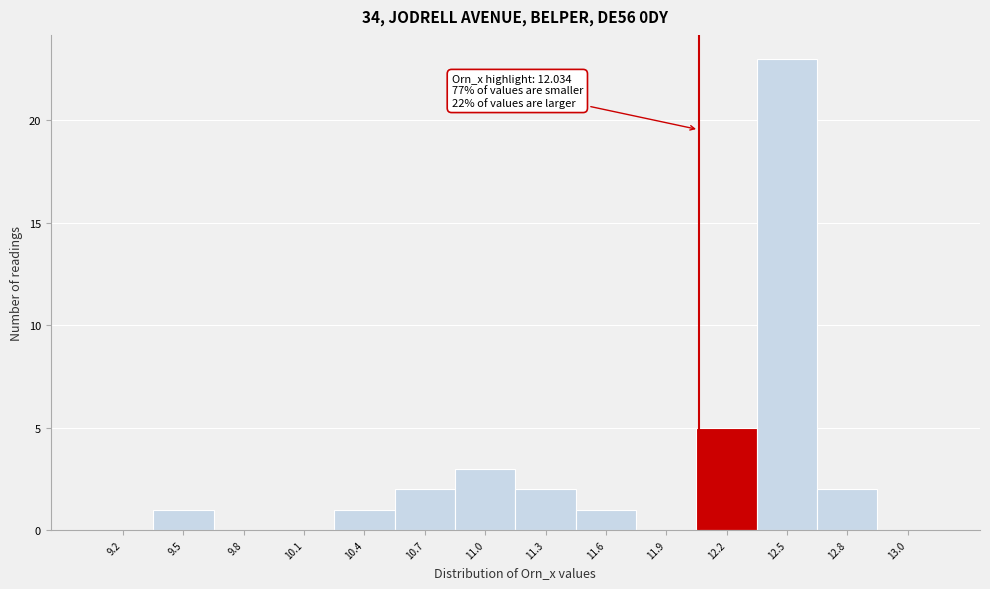

Reading left to right, transcribe all the data shown in this chart.

9.2=0	9.5=1	9.8=0	10.1=0	10.4=1	10.7=2	11.0=3	11.3=2	11.6=1	11.9=0	12.2=5	12.5=23	12.8=2	13.0=0